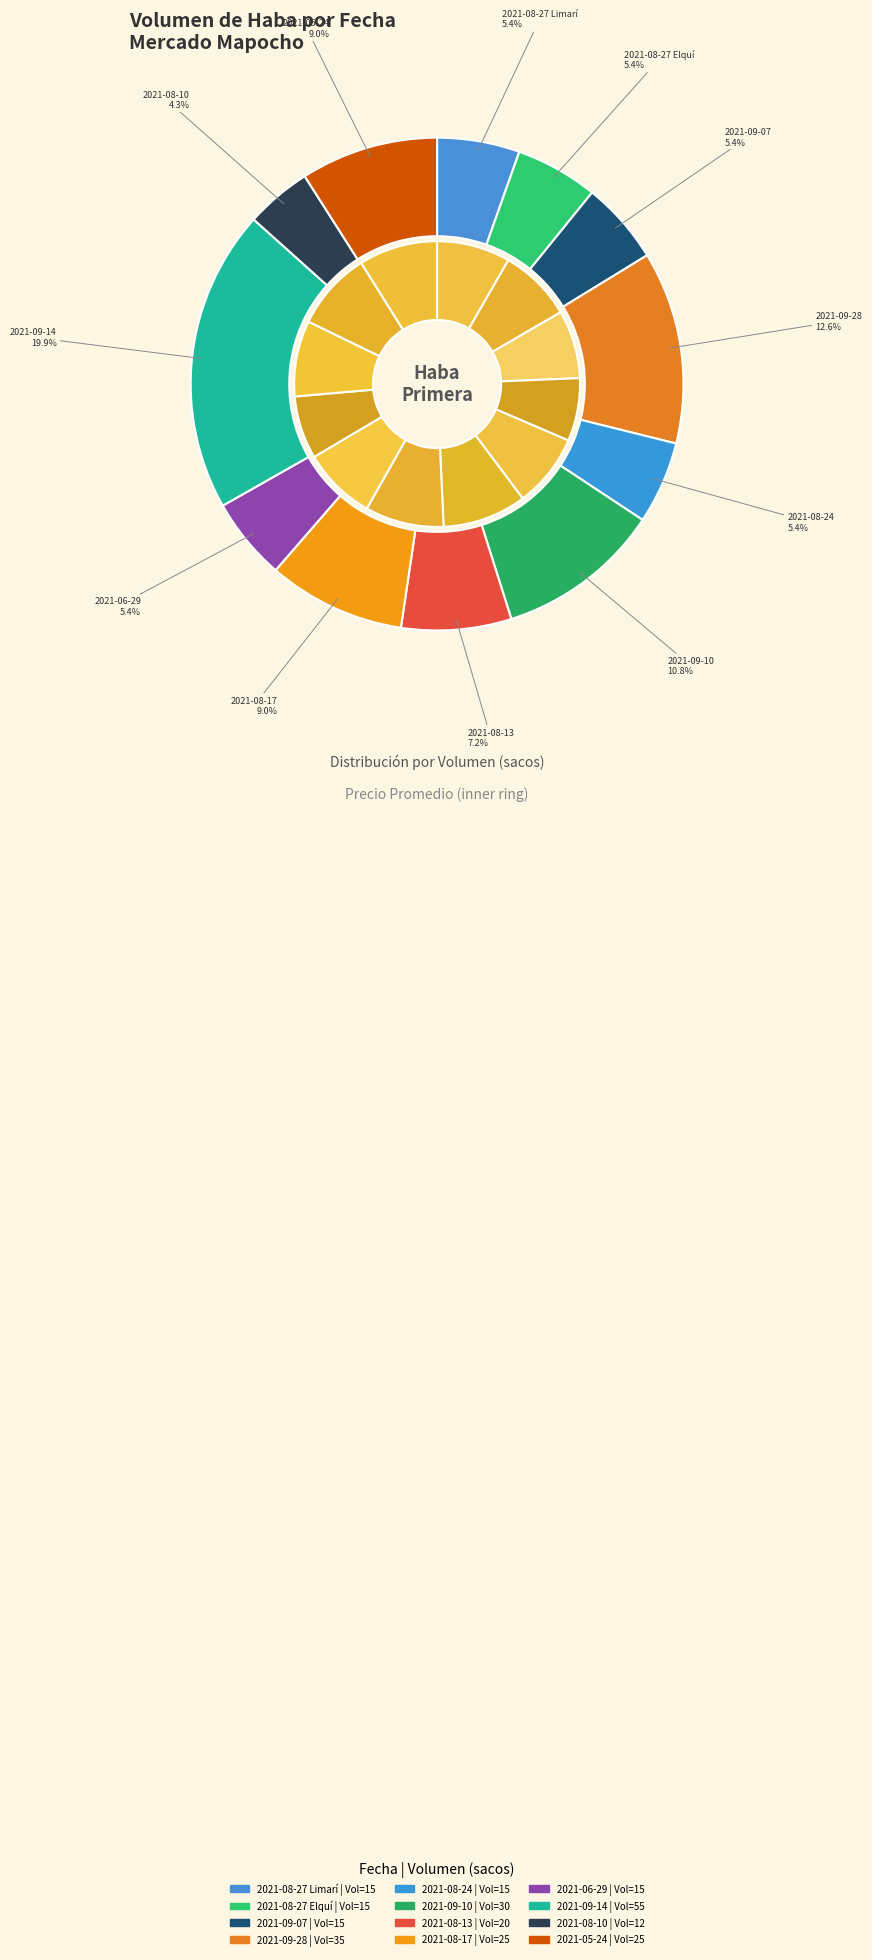

To the nearest percent, what percentage of the pie is 25 (2021-08-17)?

9%